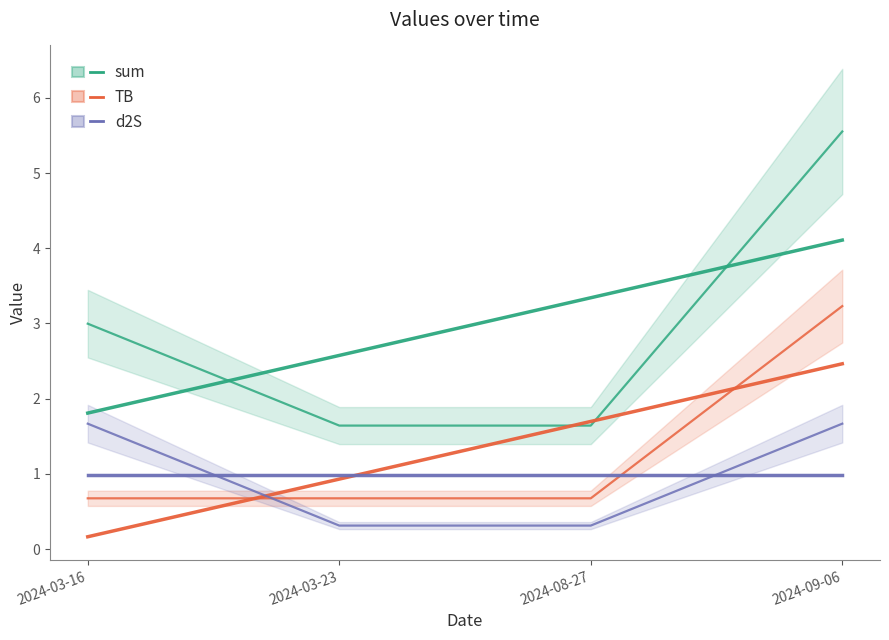

True or false: sum has a value of 2.2 at 2024-08-27.

False